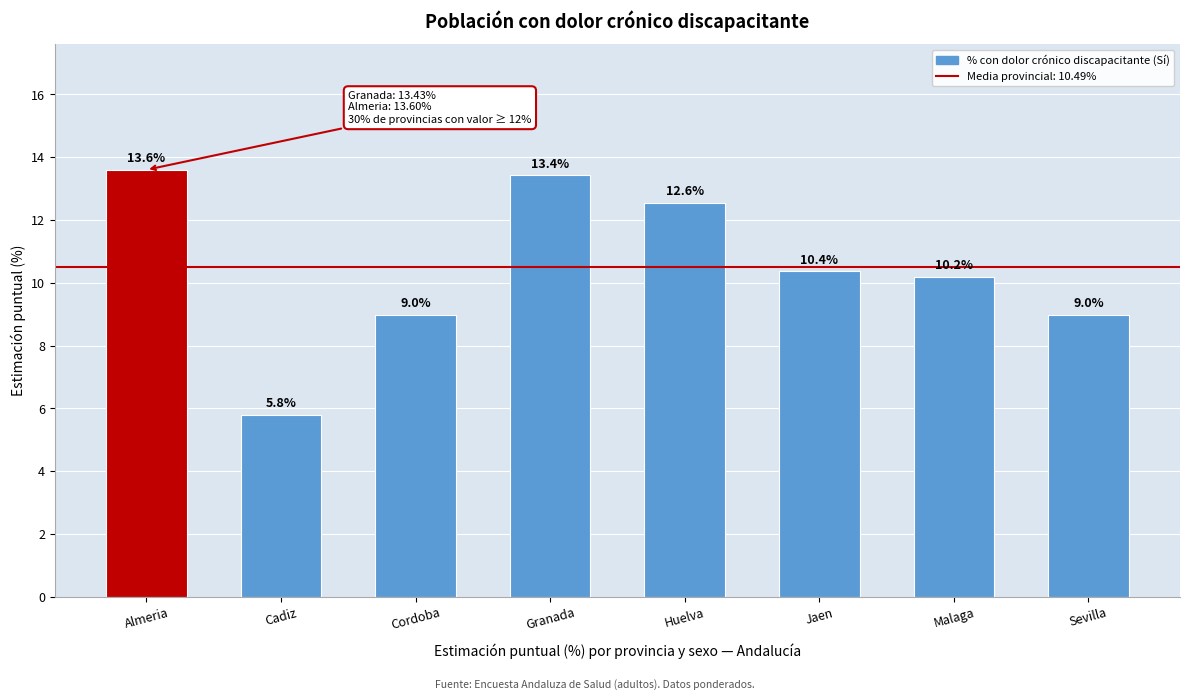

Reading right to left, what are all the values shown in this chart?

Sevilla=9.0	Malaga=10.2	Jaen=10.4	Huelva=12.6	Granada=13.4	Cordoba=9.0	Cadiz=5.8	Almeria=13.6